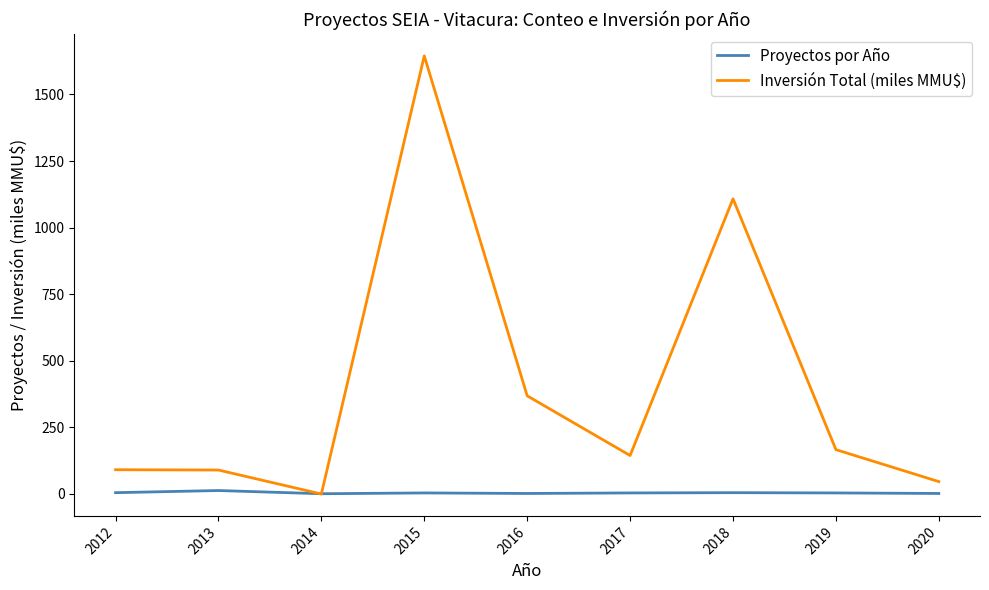

The value of Inversión Total (miles MMU$) at 2019 is 166.5. True or false?

True